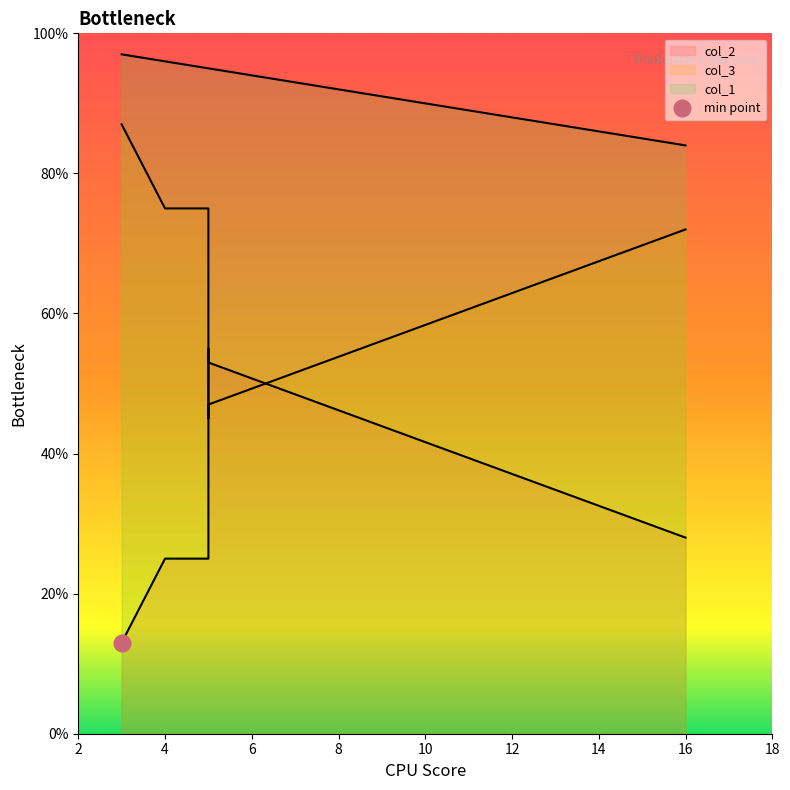

At 5, list the series in order from largest to smallest.

col_1, col_2, col_3